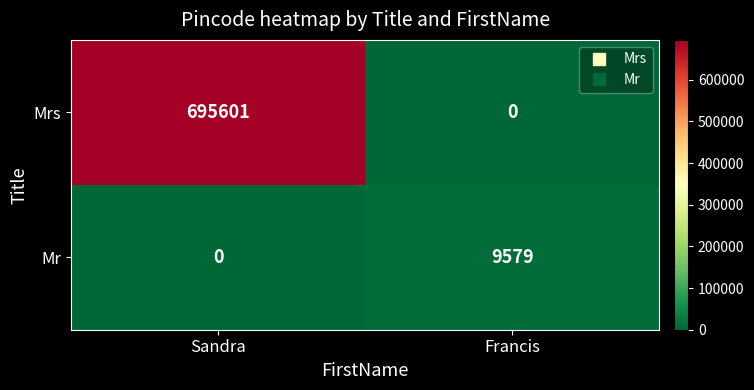

Reading right to left, what are all the values shown in this chart?

Mrs: 0	695601
Mr: 9579	0